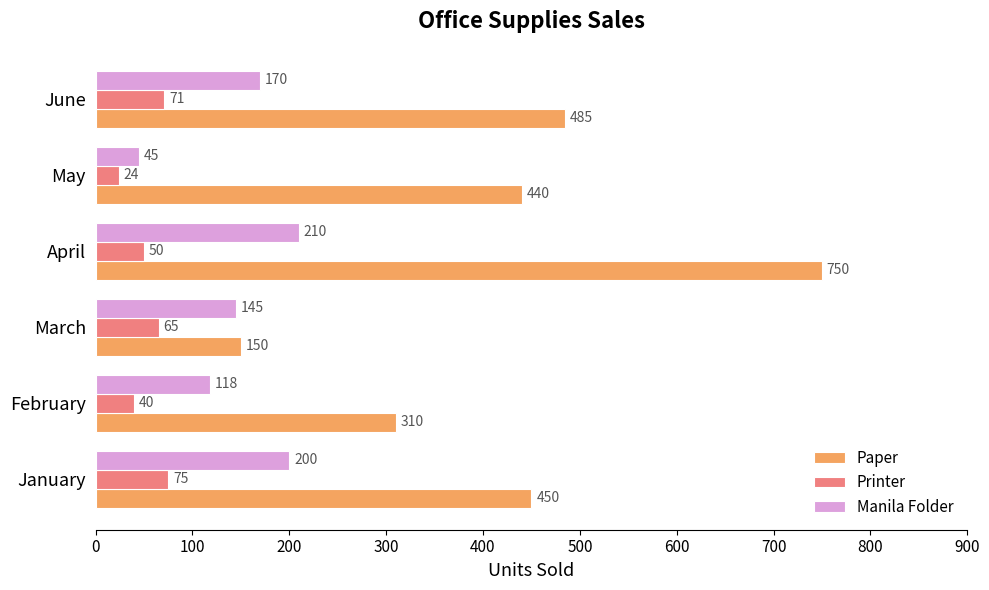

At which category is the sum across all series the highest?

April